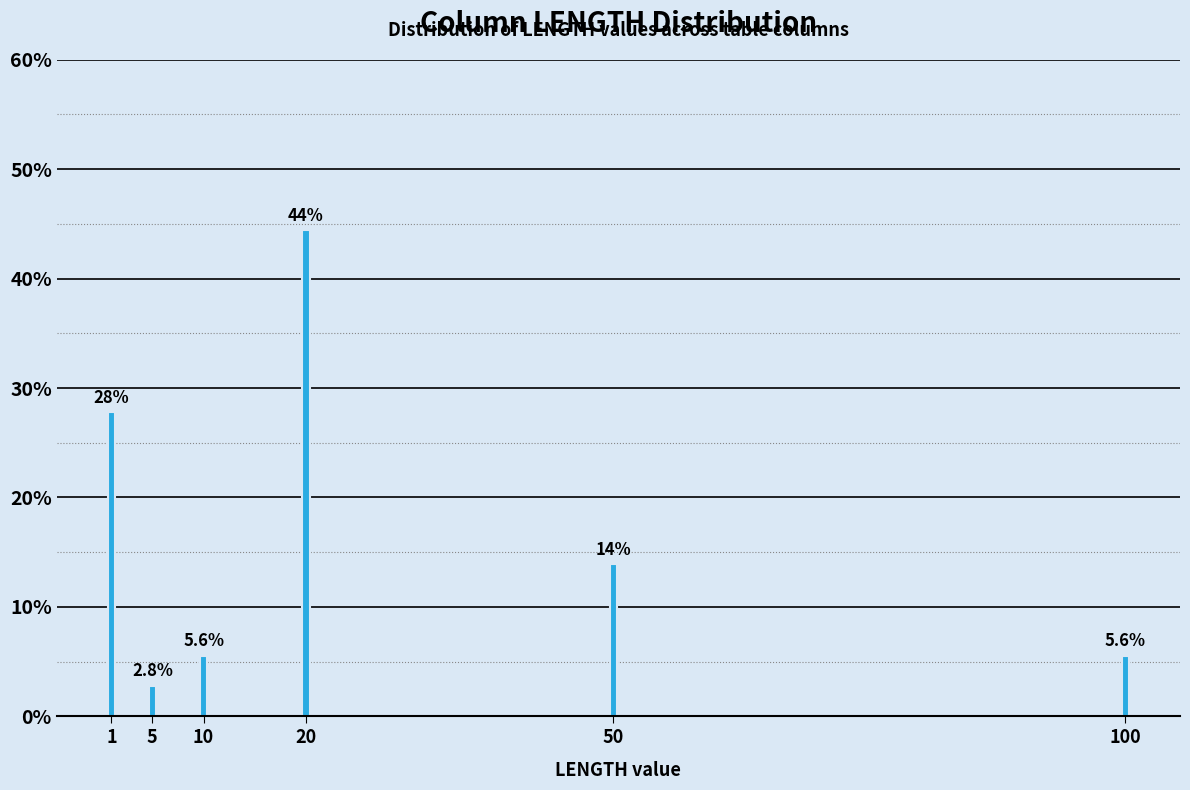

Reading left to right, list all the values displayed in this chart.

27.8	2.8	5.6	44.4	13.9	5.6